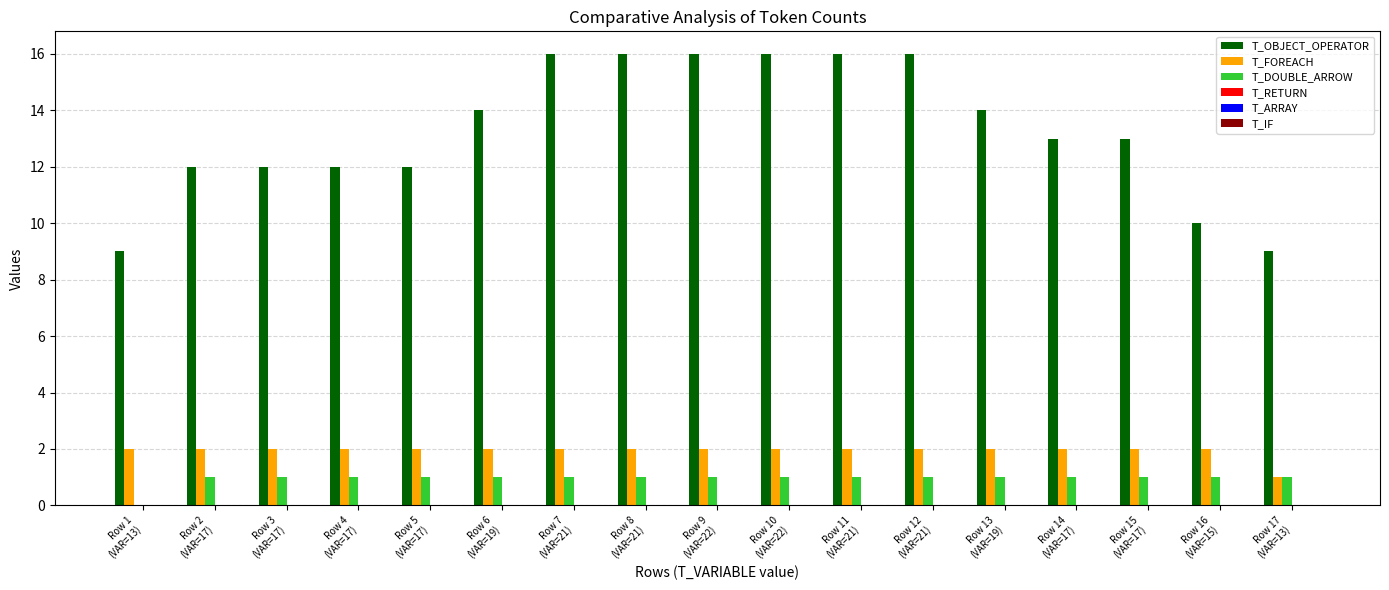

What is the sum of all T_OBJECT_OPERATOR values?

226